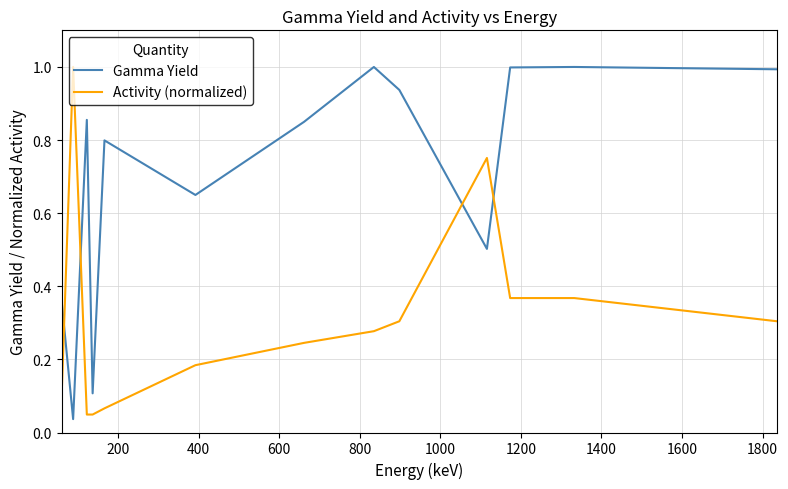

What is the difference between the maximum and minimum values in the Gamma Yield series?

1.0